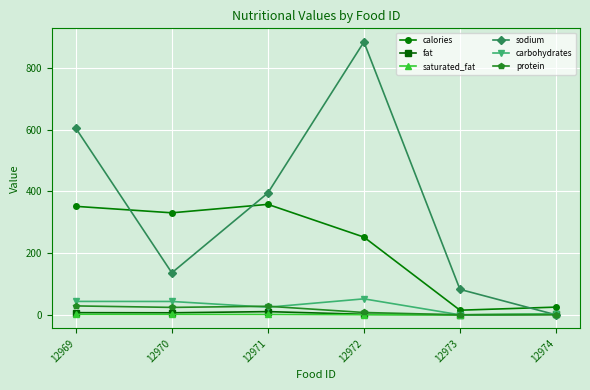

Which series has the widest spread of values?

sodium